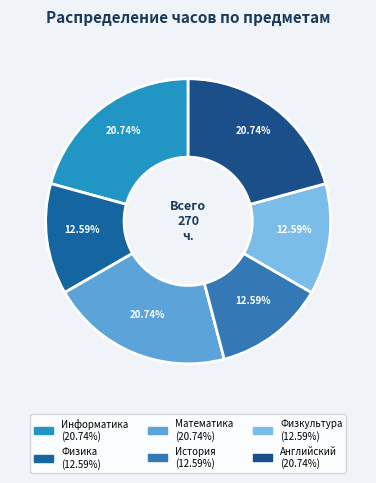

Which category has the biggest portion of the pie?

Информатика